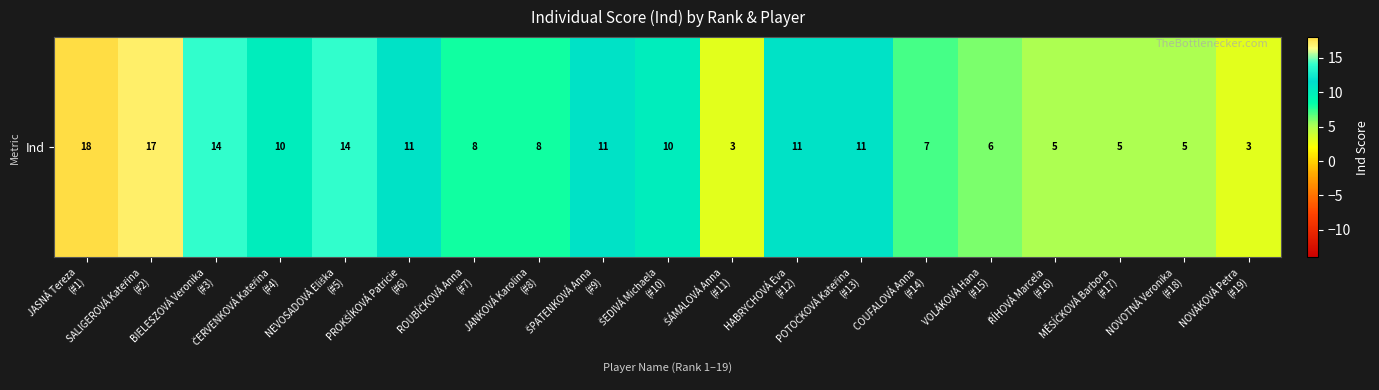

How many values exceed 10?

8